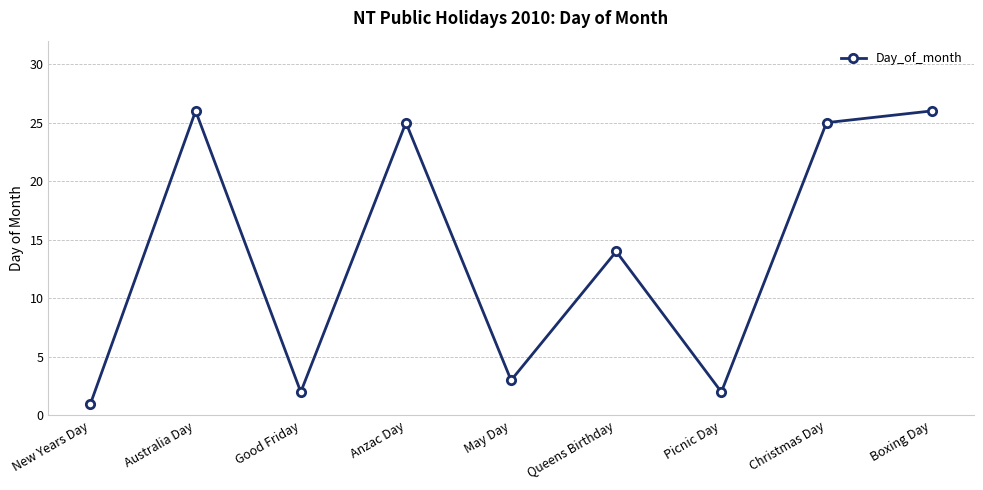

What is the difference between the values at Boxing Day and Good Friday?

24